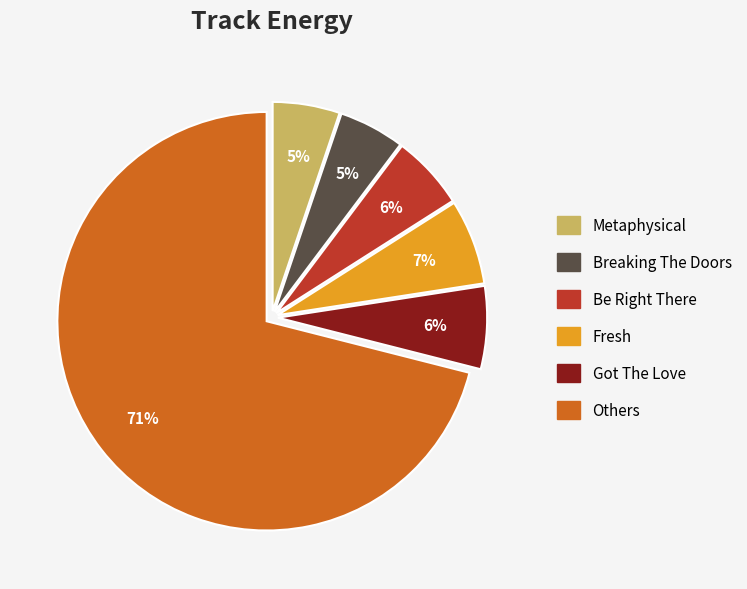

To the nearest percent, what is the difference between the largest and smallest slice percentages?

66%